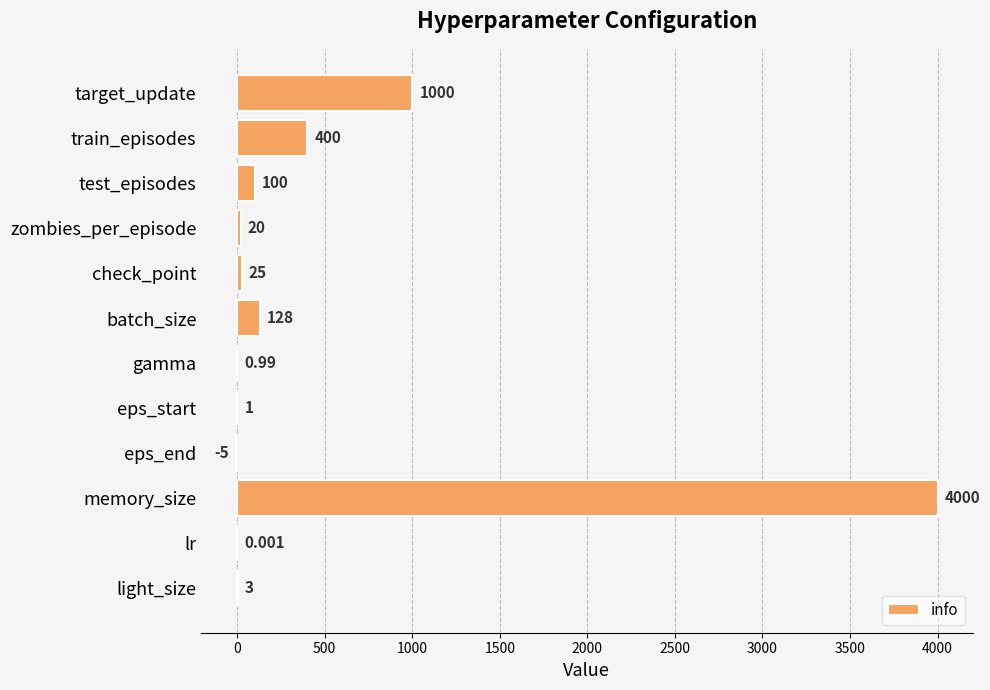

Which has a higher value, zombies_per_episode or target_update?

target_update